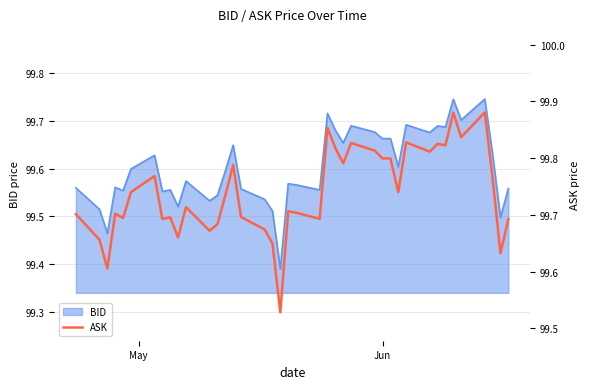

Reading left to right, what are all the values shown in this chart?

99.7	99.7	99.6	99.7	99.7	99.7	99.8	99.7	99.7	99.7	99.7	99.7	99.7	99.7	99.8	99.7	99.7	99.6	99.5	99.7	99.7	99.7	99.9	99.8	99.8	99.8	99.8	99.8	99.8	99.7	99.8	99.8	99.8	99.8	99.9	99.8	99.9	99.8	99.6	99.7